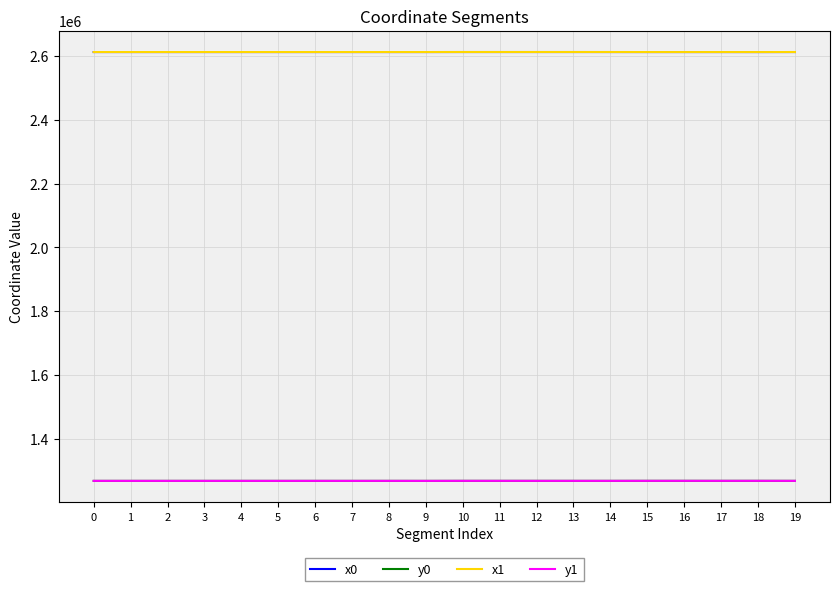

What is the lowest value of the x0 series?

2611832.6